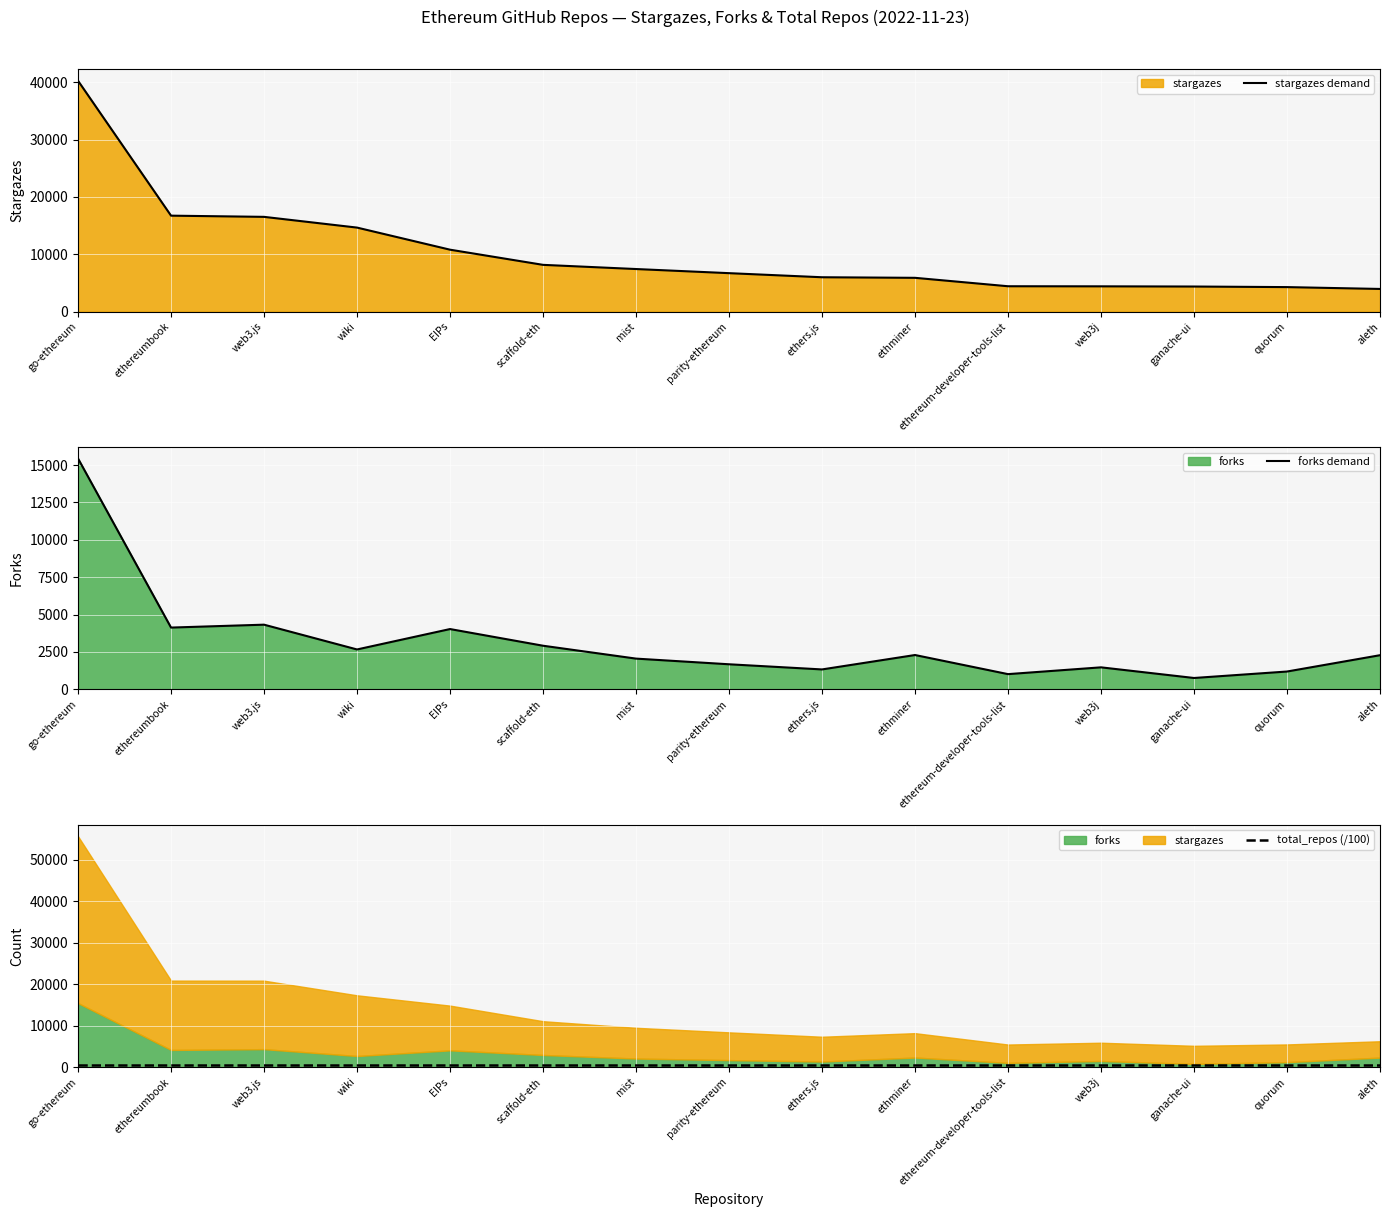

Reading left to right, extract all data points from this chart.

stargazes demand: go-ethereum=40264.0	ethereumbook=16732.0	web3.js=16523.0	wiki=14650.0	EIPs=10797.0	scaffold-eth=8151.0	mist=7421.0	parity-ethereum=6701.0	ethers.js=5988.0	ethminer=5888.0	ethereum-developer-tools-list=4419.0	web3j=4403.0	ganache-ui=4369.0	quorum=4269.0	aleth=3947.0
forks demand: go-ethereum=15439.0	ethereumbook=4130.0	web3.js=4324.0	wiki=2666.0	EIPs=4031.0	scaffold-eth=2916.0	mist=2054.0	parity-ethereum=1675.0	ethers.js=1330.0	ethminer=2294.0	ethereum-developer-tools-list=1016.0	web3j=1470.0	ganache-ui=758.0	quorum=1190.0	aleth=2282.0
total_repos (/100): go-ethereum=572.2	ethereumbook=572.2	web3.js=572.2	wiki=572.2	EIPs=572.2	scaffold-eth=572.2	mist=572.2	parity-ethereum=572.2	ethers.js=572.2	ethminer=572.2	ethereum-developer-tools-list=572.2	web3j=572.2	ganache-ui=572.2	quorum=572.2	aleth=572.2